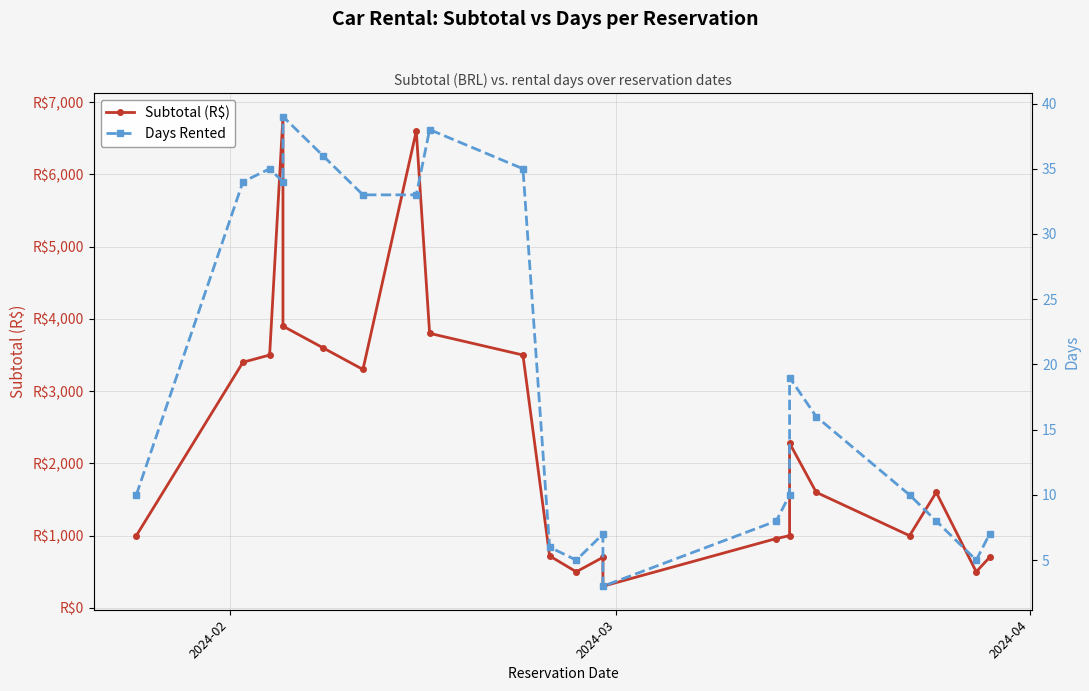

Reading left to right, extract all data points from this chart.

Subtotal (R$): 1000	3400	3500	6800	3900	3600	3300	6600	3800	3500	720	500	700	300	960	1000	2280	1600	1000	1600	500	700
Days Rented: 10	34	35	34	39	36	33	33	38	35	6	5	7	3	8	10	19	16	10	8	5	7